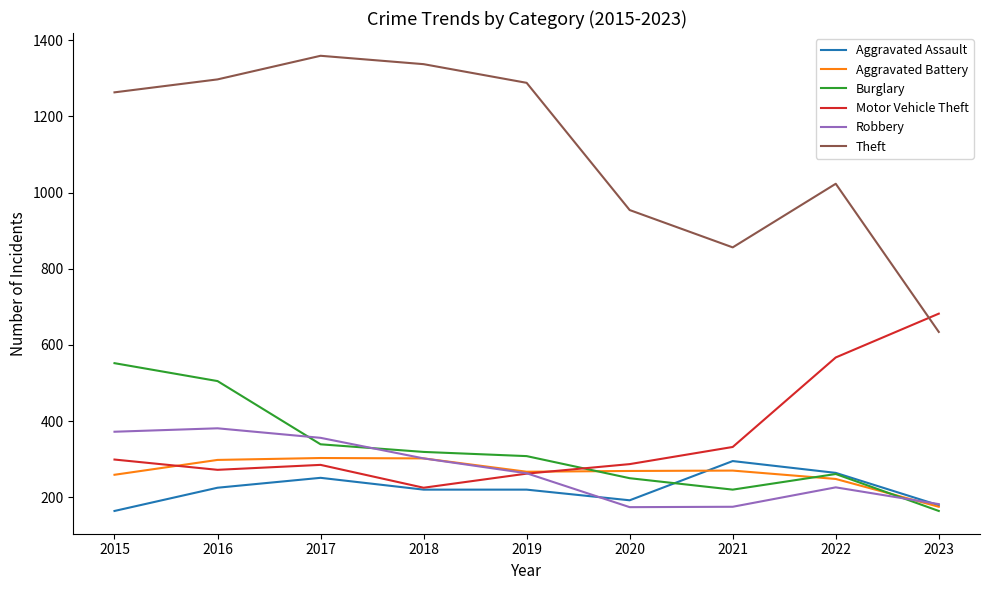

What is the greatest value displayed?

1359